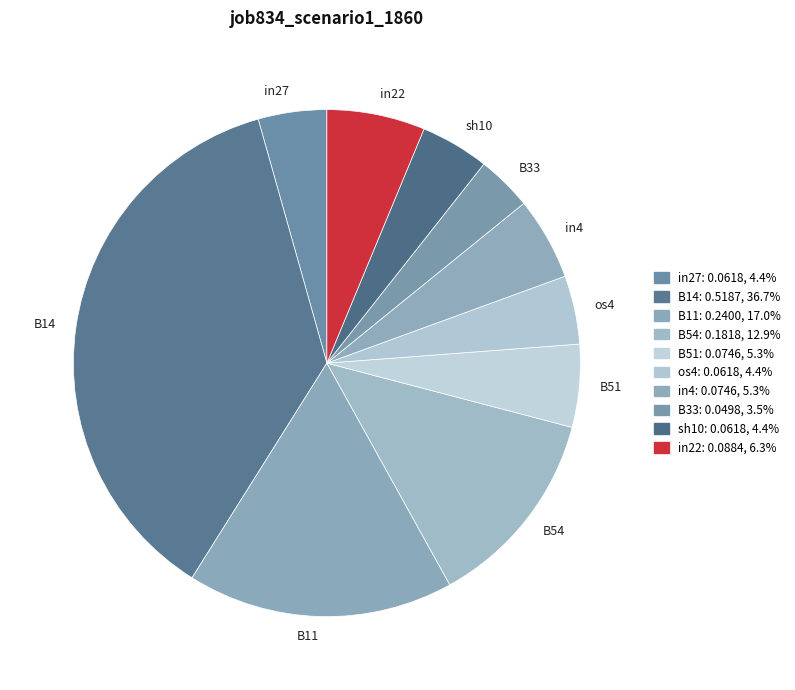

Is it true that B14 is 49% of the pie?

False